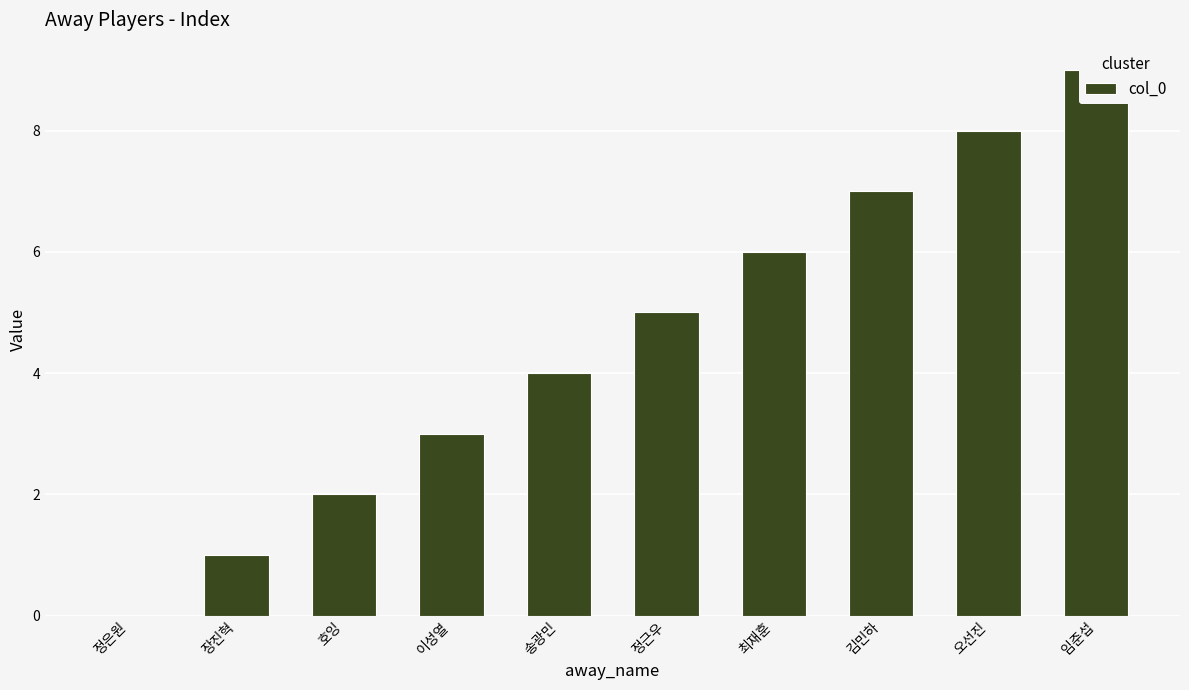

Reading left to right, what are all the values shown in this chart?

0	1	2	3	4	5	6	7	8	9